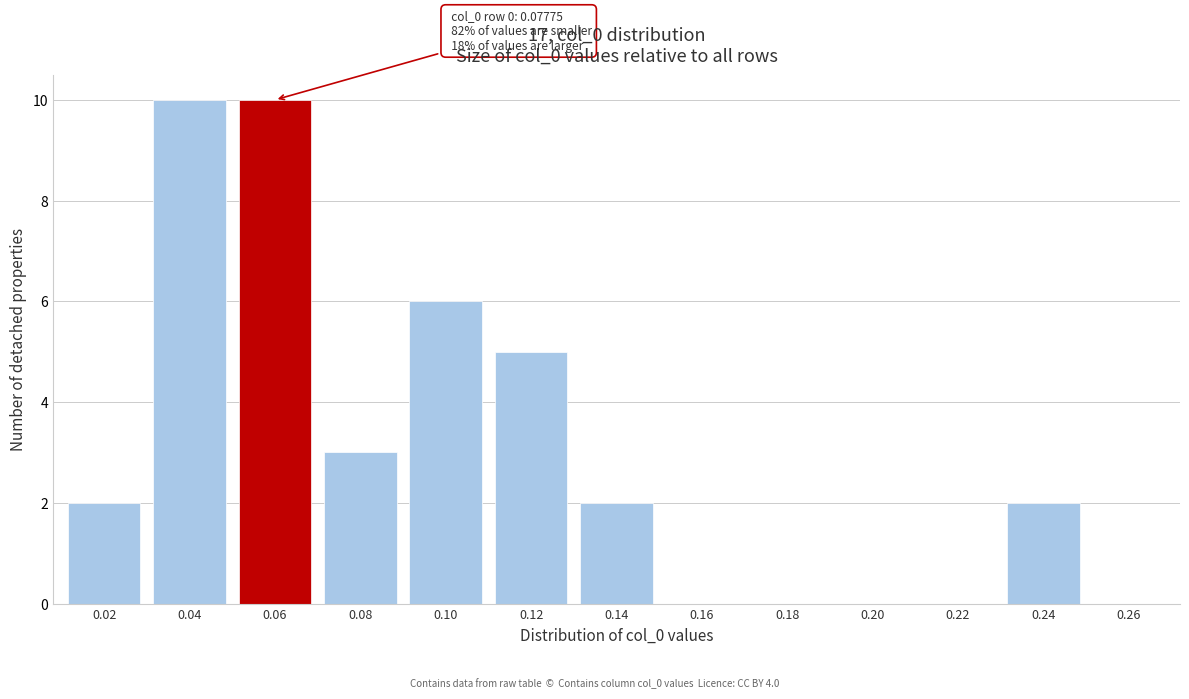

Reading right to left, transcribe all the data shown in this chart.

0.26=0	0.24=2	0.22=0	0.20=0	0.18=0	0.16=0	0.14=2	0.12=5	0.10=6	0.08=3	0.06=10	0.04=10	0.02=2